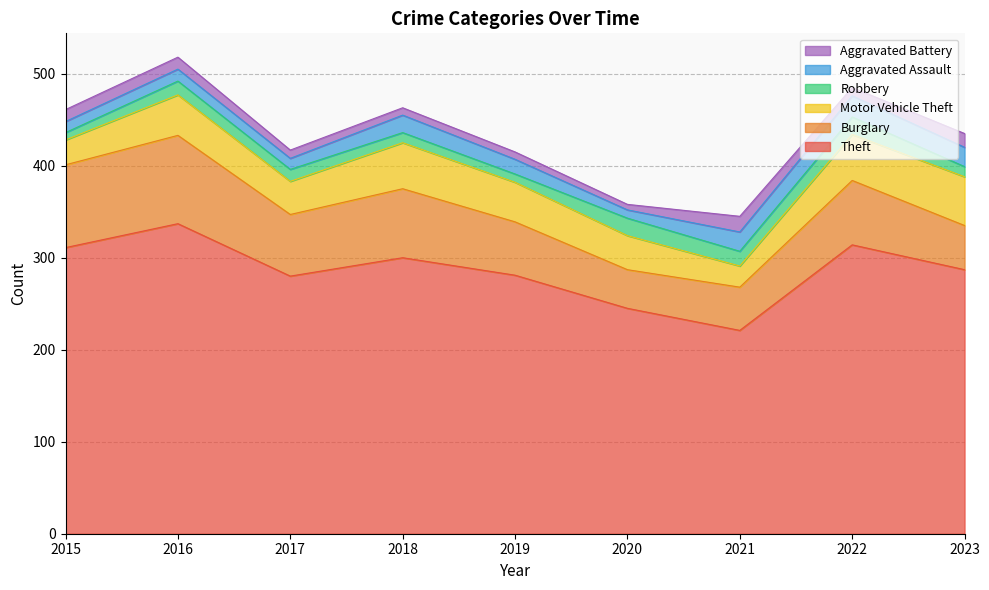

How many values in the Theft series are below 287?

4